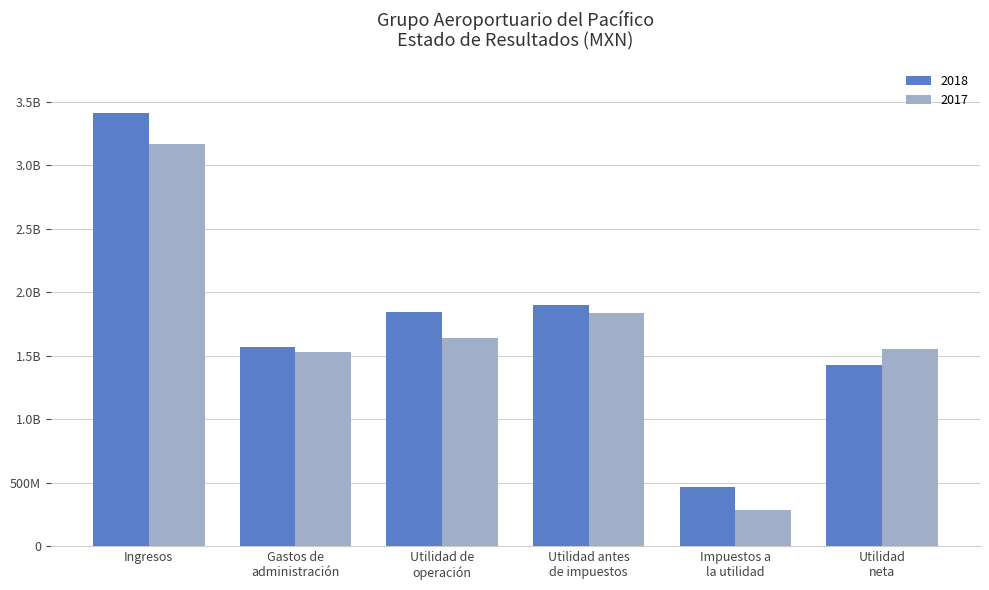

What are all the series names shown in the legend?

2018, 2017